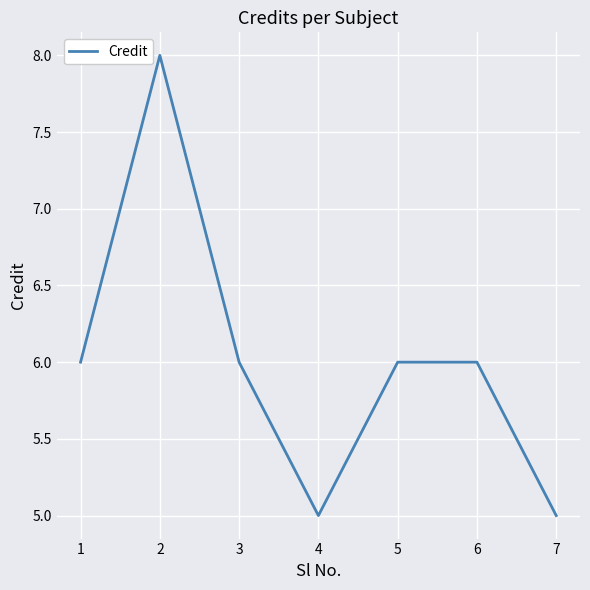

How many interior local valleys (lower than both neighbors) does the data have?

1